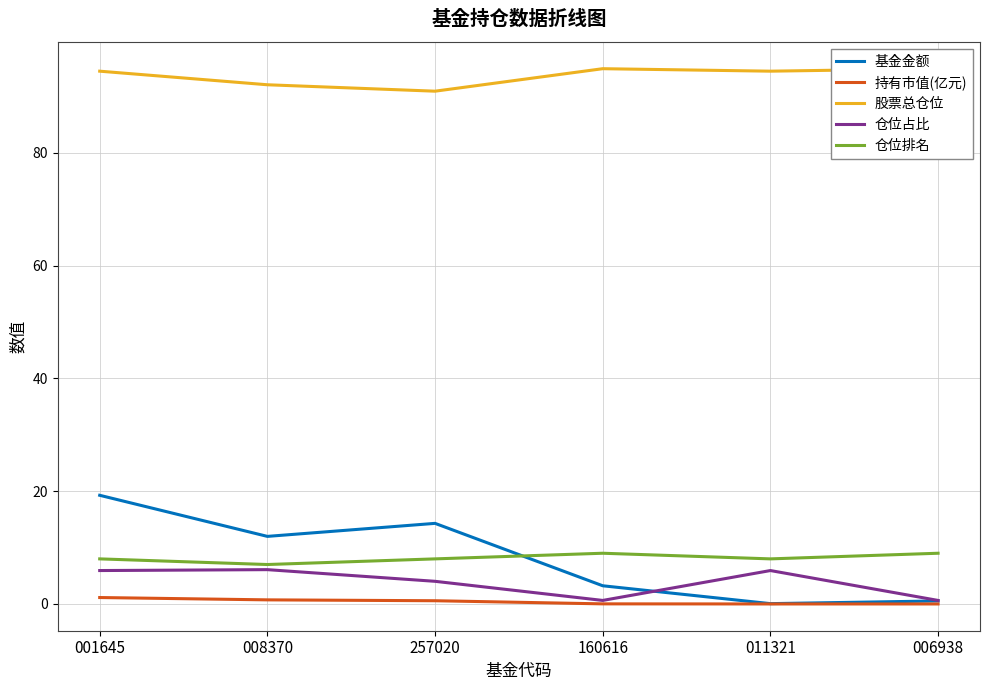

Rank the series at 011321 from highest to lowest value.

股票总仓位, 仓位排名, 仓位占比, 基金金额, 持有市值(亿元)